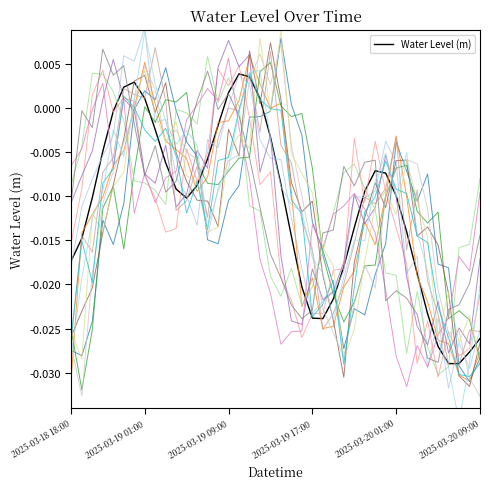

What position from the left is 21?

22